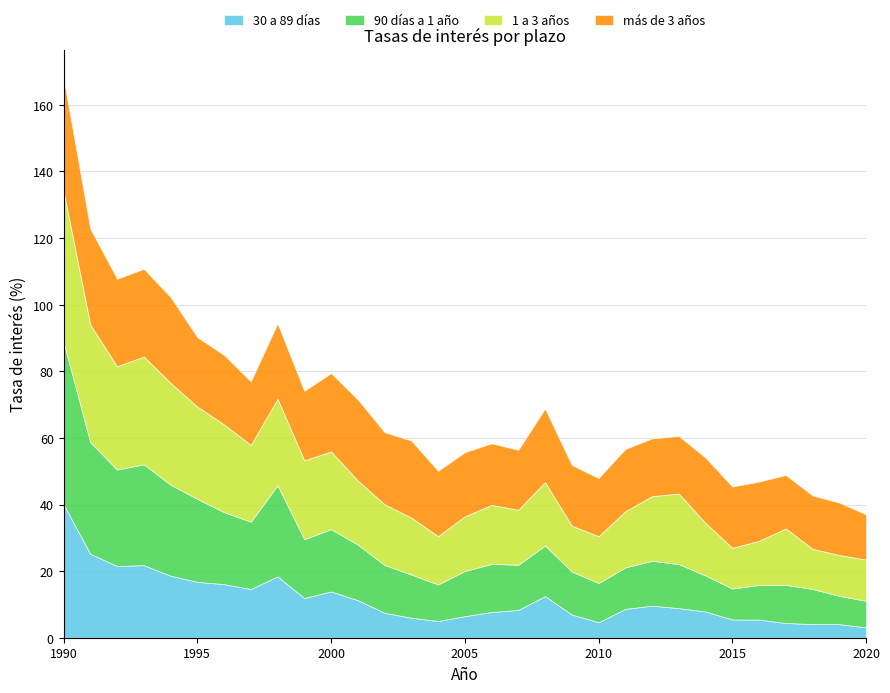

What are all the series names shown in the legend?

30 a 89 días, 90 días a 1 año, 1 a 3 años, más de 3 años